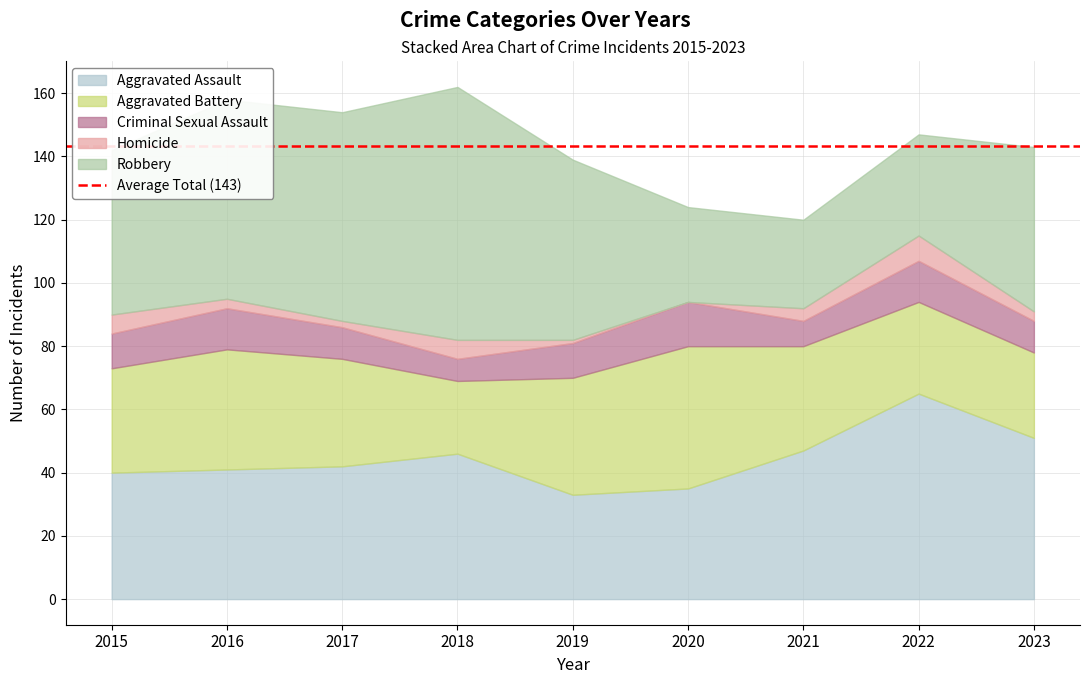

The Robbery series shows 66 at 2017. True or false?

True